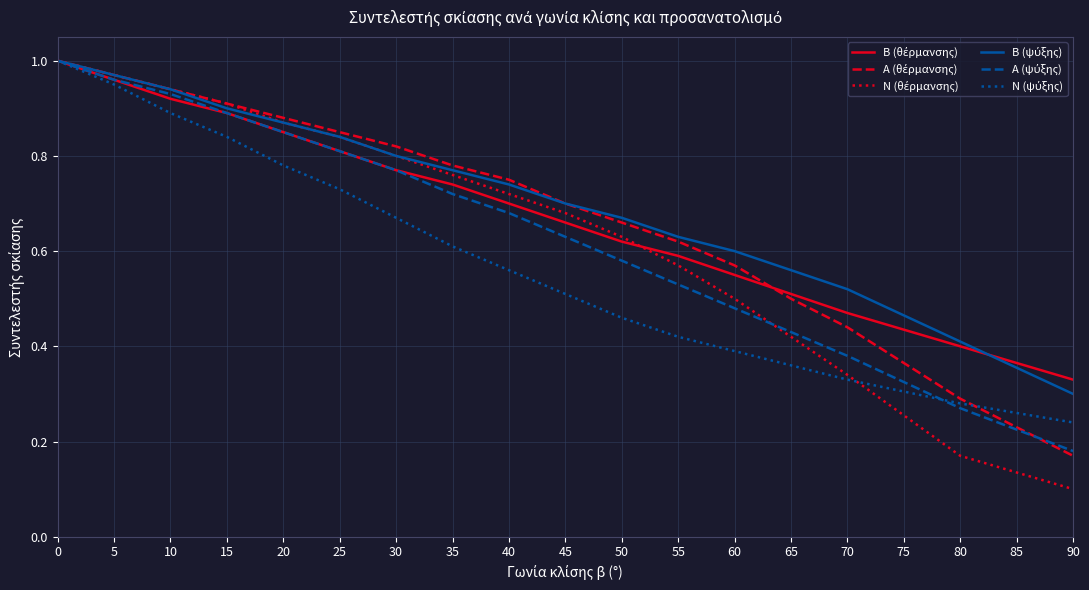

How many lines are shown in the chart?

6